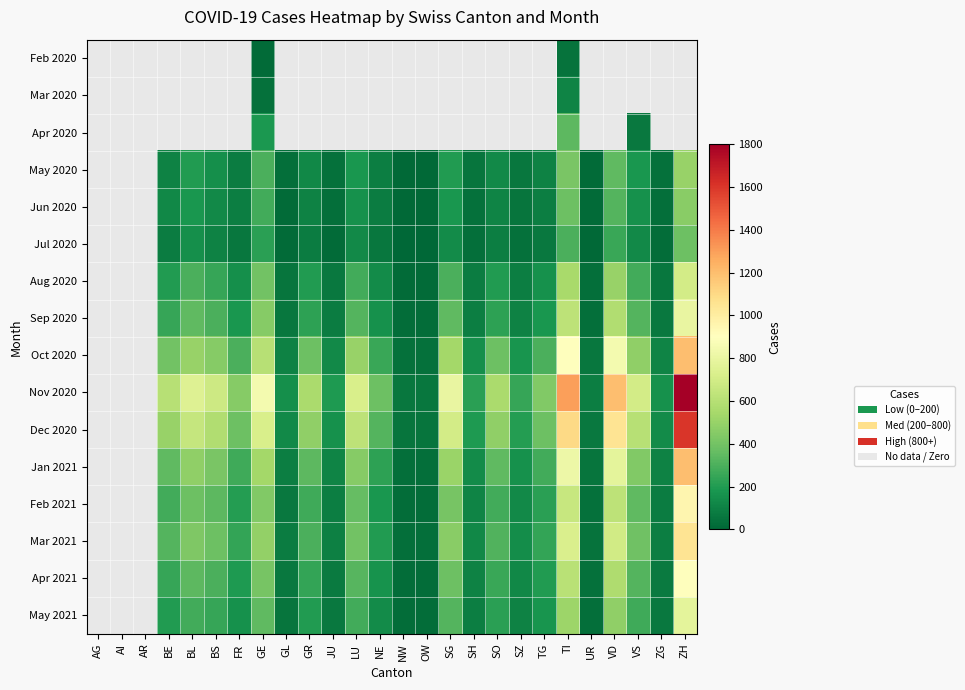

At which label does Jan 2021 first exceed 230?

BE